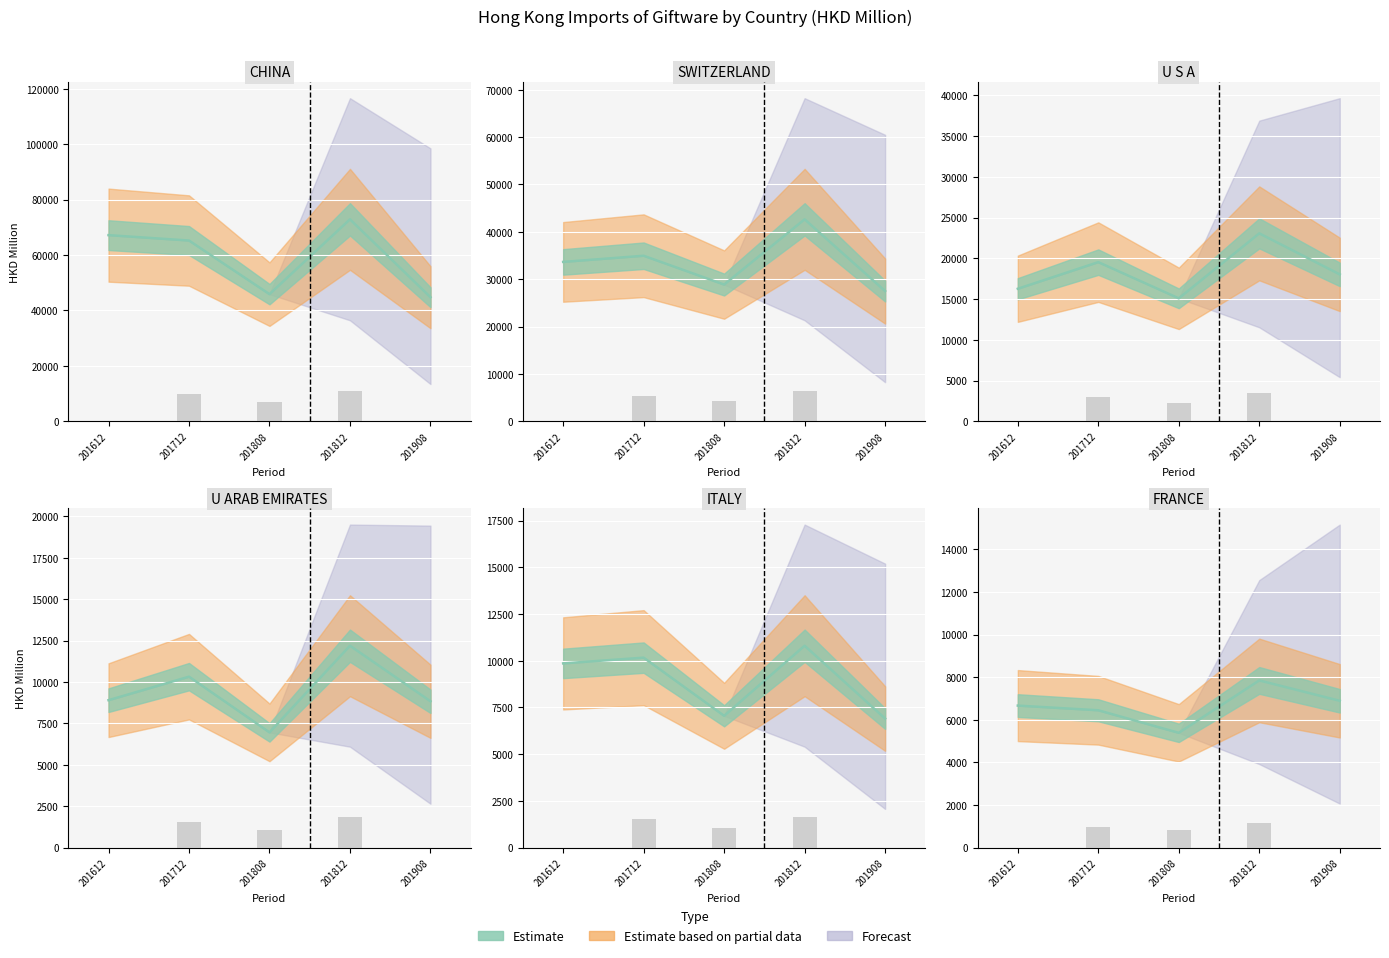

What is the sum of the U S A values at 201808 and 201612?

31355.9